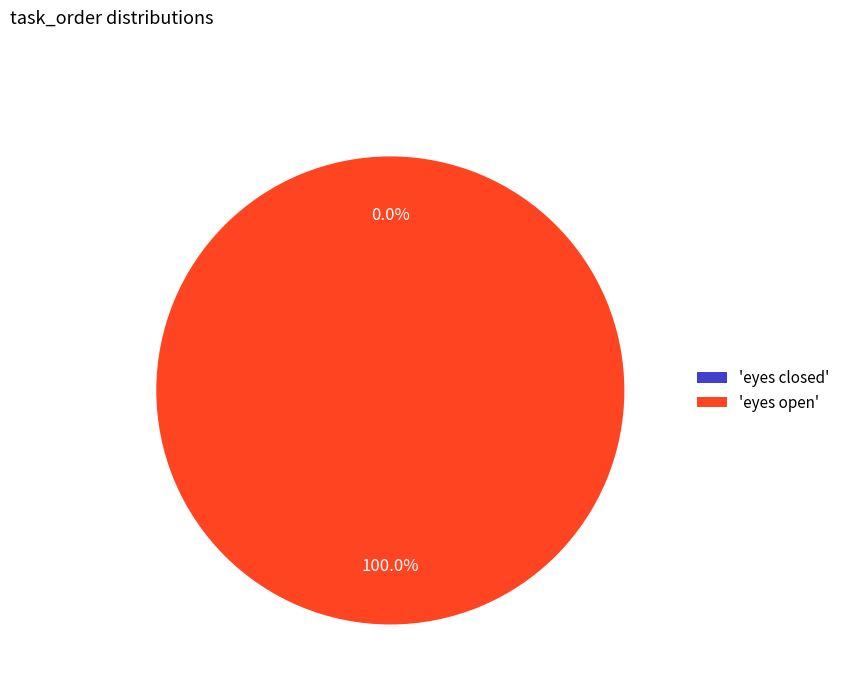

Is it true that eyes open is 99% of the pie?

False